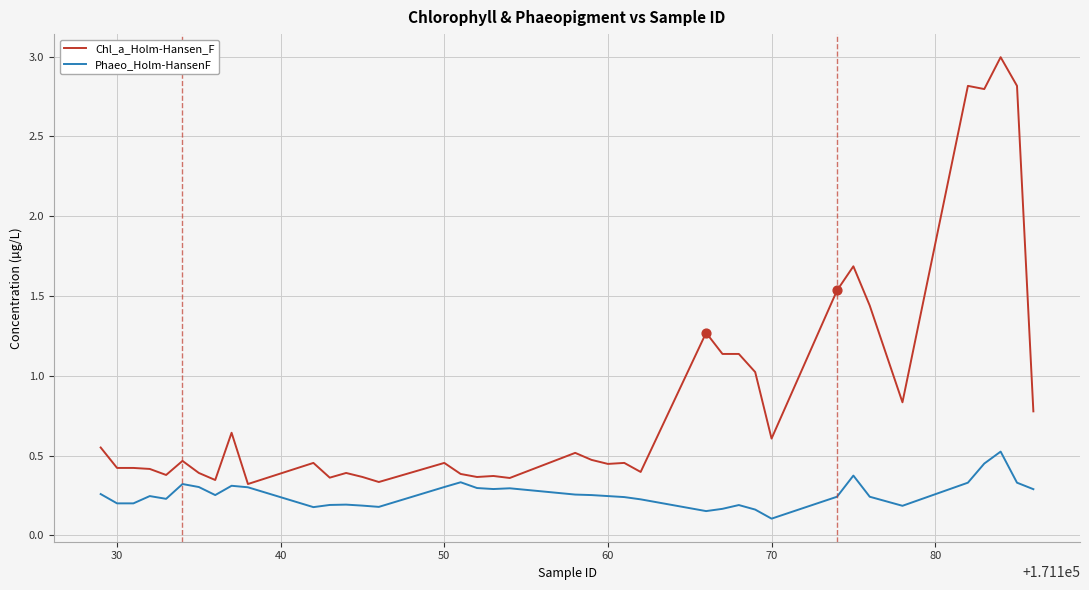

Which series has the largest total across all categories?

Chl_a_Holm-Hansen_F